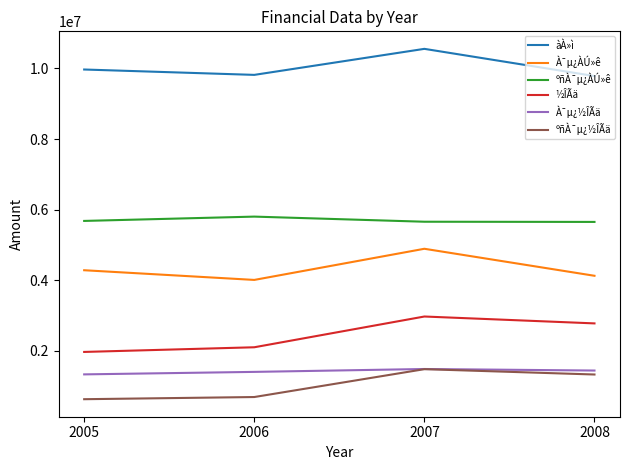

At which label does ºñÀ¯µ¿½ÎÃä reach its peak?

2007